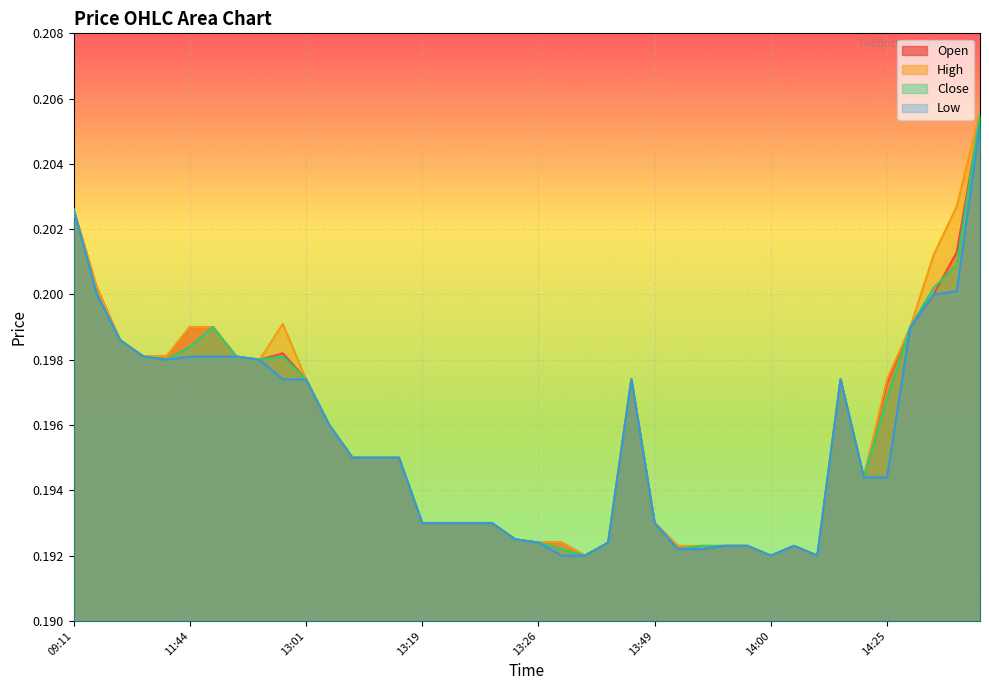

Reading left to right, transcribe all the data shown in this chart.

o: 0.2	0.2	0.2	0.2	0.2	0.2	0.2	0.2	0.2	0.2	0.2	0.2	0.2	0.2	0.2	0.2	0.2	0.2	0.2	0.2	0.2	0.2	0.2	0.2	0.2	0.2	0.2	0.2	0.2	0.2	0.2	0.2	0.2	0.2	0.2	0.2	0.2	0.2	0.2	0.2
h: 0.2	0.2	0.2	0.2	0.2	0.2	0.2	0.2	0.2	0.2	0.2	0.2	0.2	0.2	0.2	0.2	0.2	0.2	0.2	0.2	0.2	0.2	0.2	0.2	0.2	0.2	0.2	0.2	0.2	0.2	0.2	0.2	0.2	0.2	0.2	0.2	0.2	0.2	0.2	0.2
c: 0.2	0.2	0.2	0.2	0.2	0.2	0.2	0.2	0.2	0.2	0.2	0.2	0.2	0.2	0.2	0.2	0.2	0.2	0.2	0.2	0.2	0.2	0.2	0.2	0.2	0.2	0.2	0.2	0.2	0.2	0.2	0.2	0.2	0.2	0.2	0.2	0.2	0.2	0.2	0.2
l: 0.2	0.2	0.2	0.2	0.2	0.2	0.2	0.2	0.2	0.2	0.2	0.2	0.2	0.2	0.2	0.2	0.2	0.2	0.2	0.2	0.2	0.2	0.2	0.2	0.2	0.2	0.2	0.2	0.2	0.2	0.2	0.2	0.2	0.2	0.2	0.2	0.2	0.2	0.2	0.2